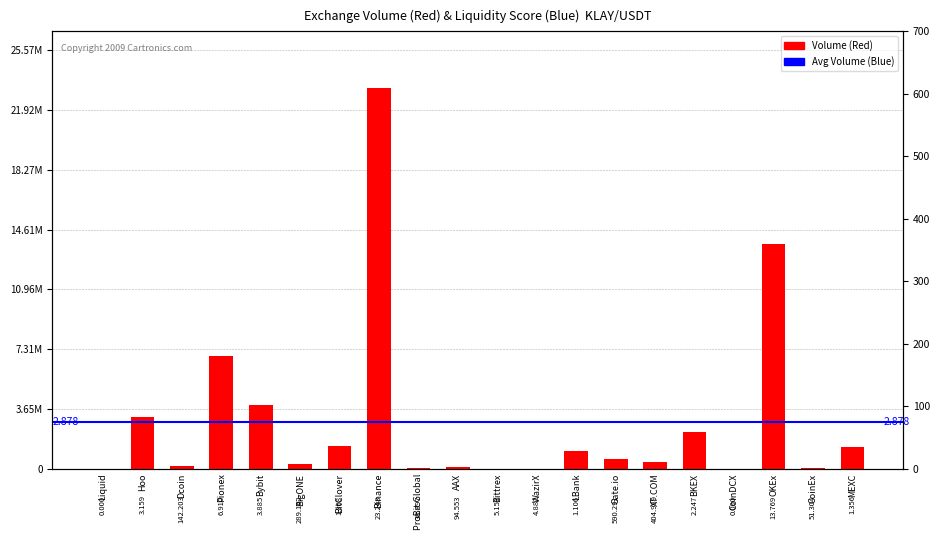

At which label is Volume closest to 11623920?

OKEx